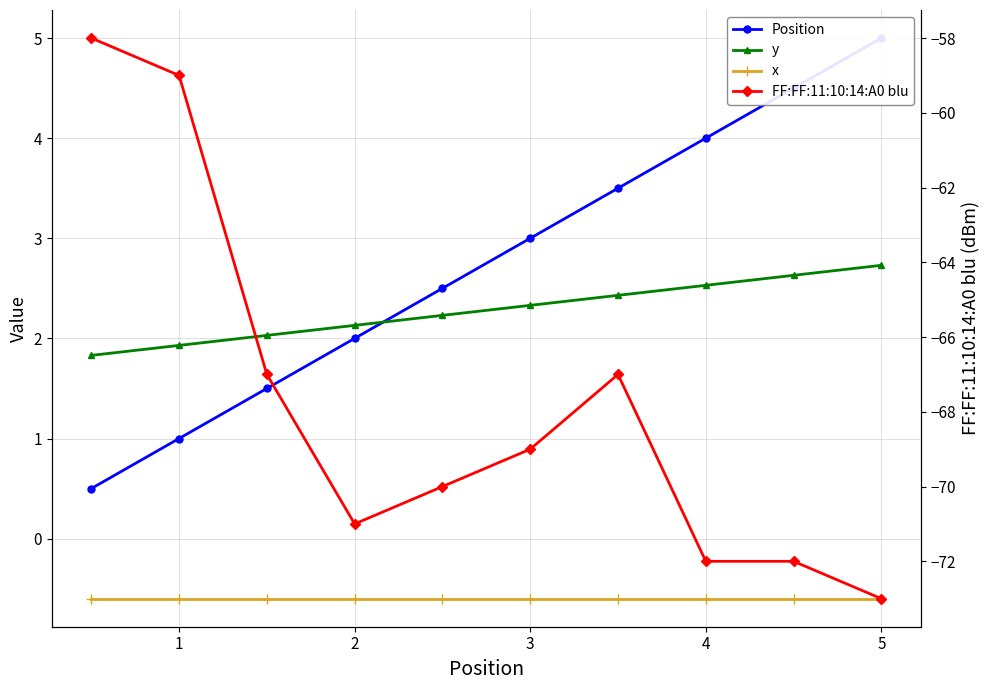

What is the value of the FF:FF:11:10:14:A0 blu point at the 6th from the left?

-69.0